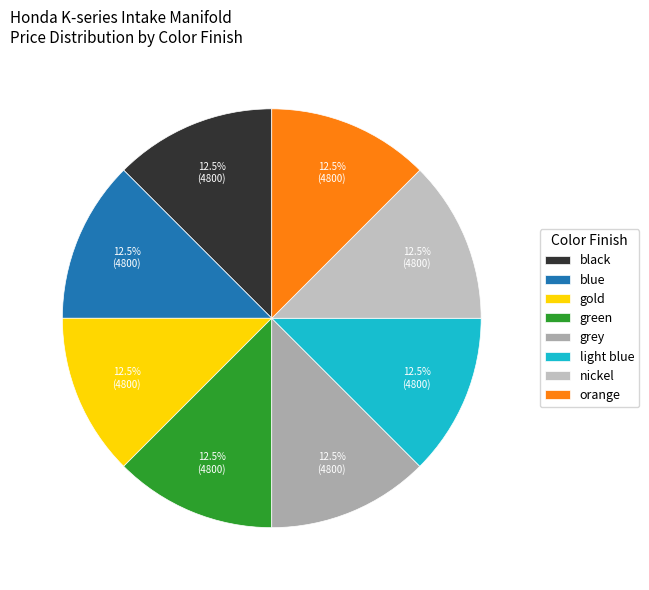

Does any single category account for the majority?

No